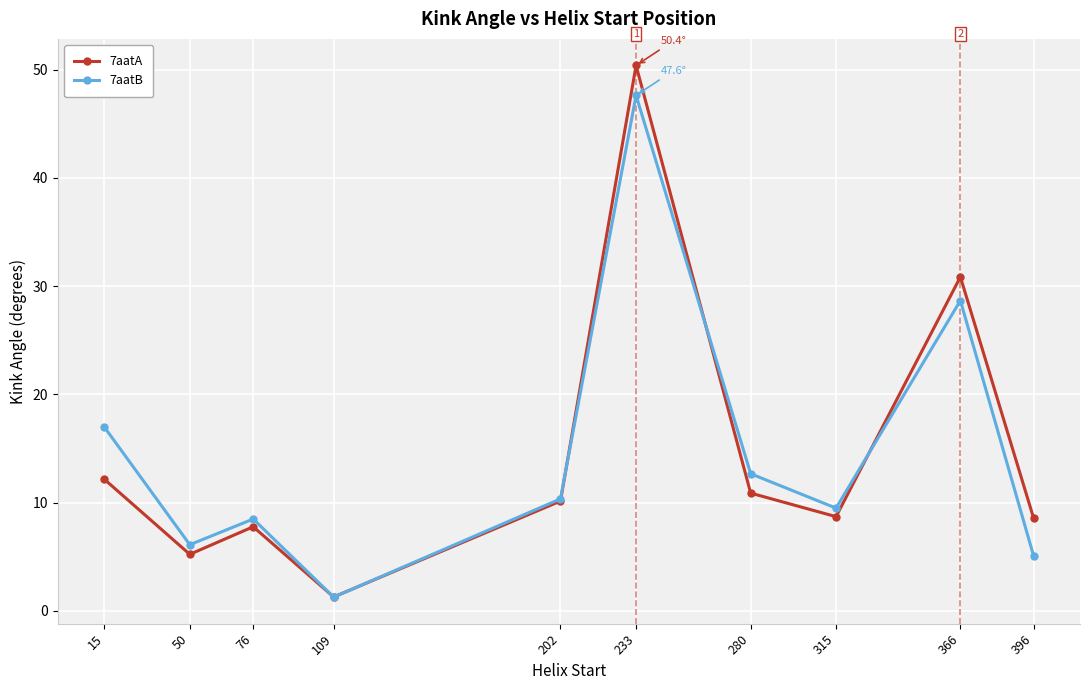

How many interior local peaks does the 7aatB series have?

3